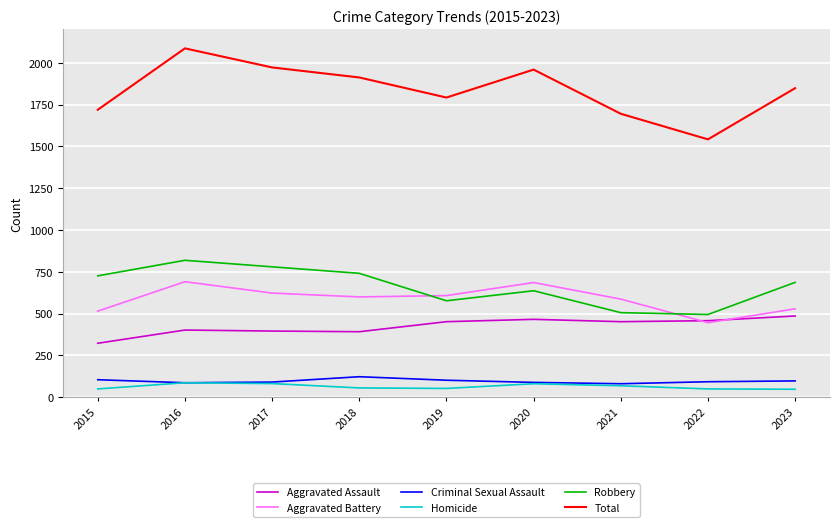

Is this an area chart (filled region under the line)?

No